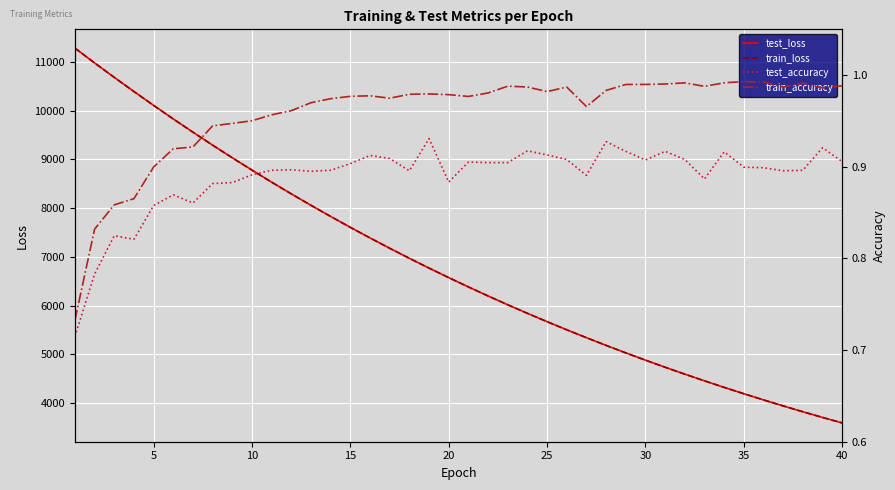

How many categories are shown in the chart?

40